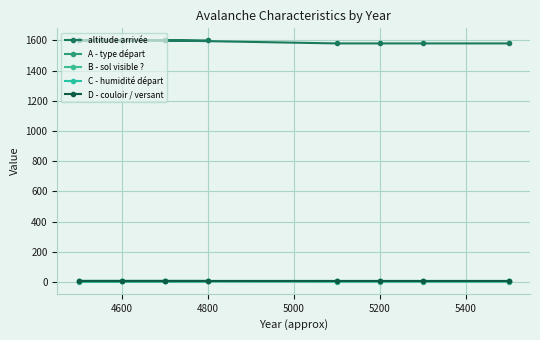

Between 4600 and 4800, which is larger?

4600